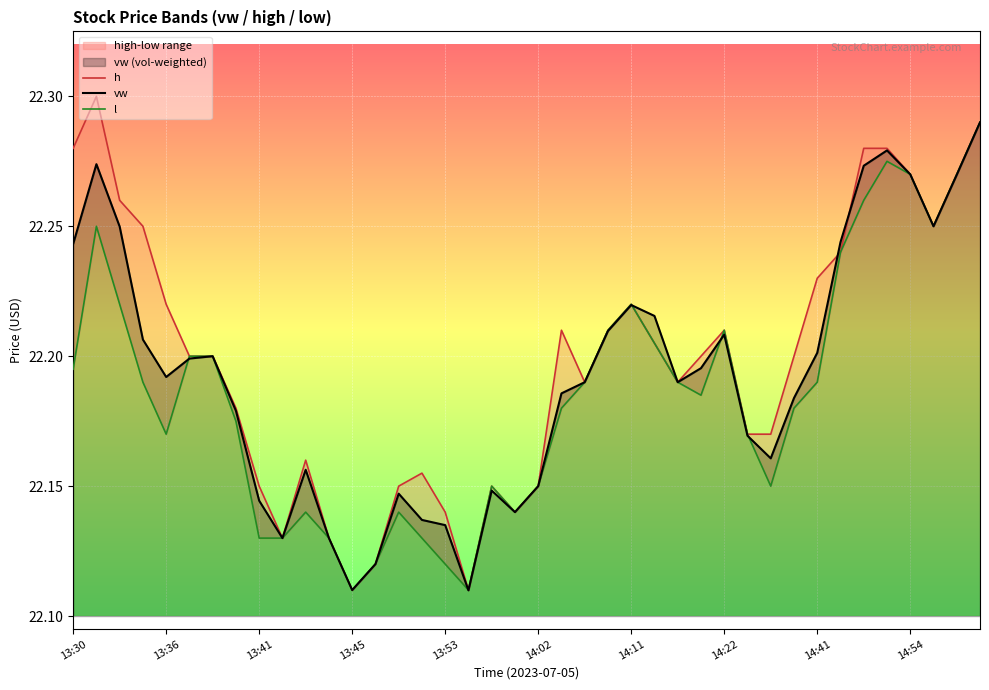

What is the difference between the maximum and minimum values in the h series?

0.2